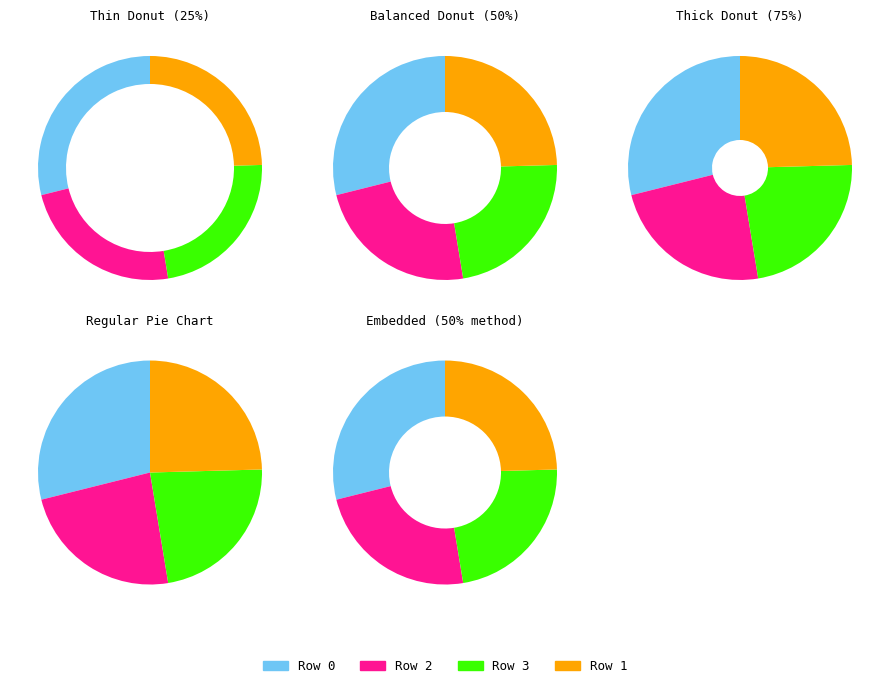

Is there a majority slice in this chart?

No